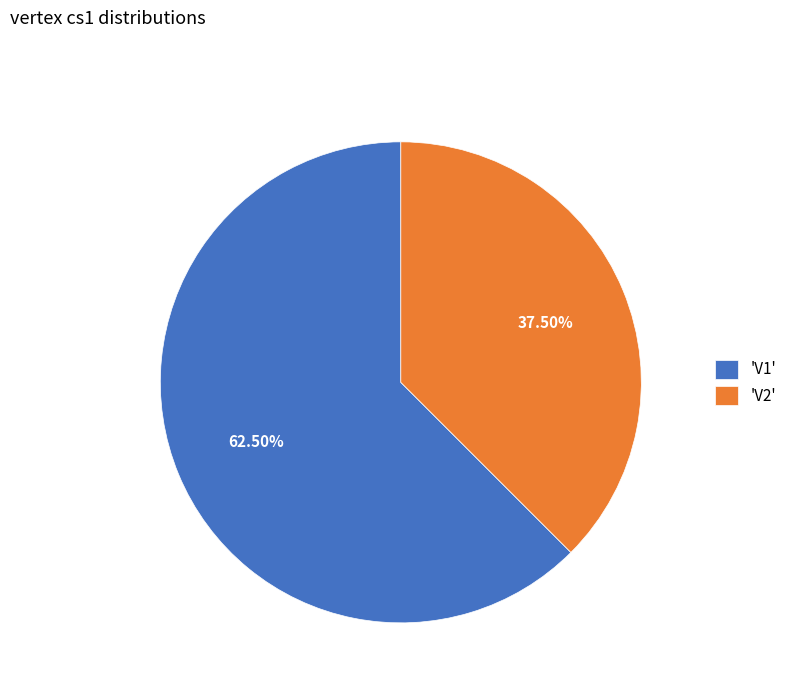

What is the majority slice?

'V1'